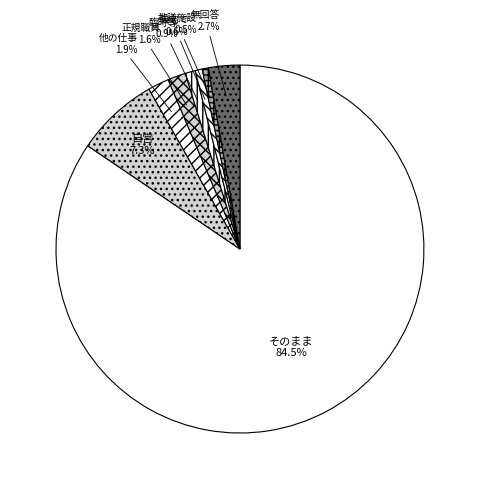

Between そのまま and 正規職員, which is larger?

そのまま